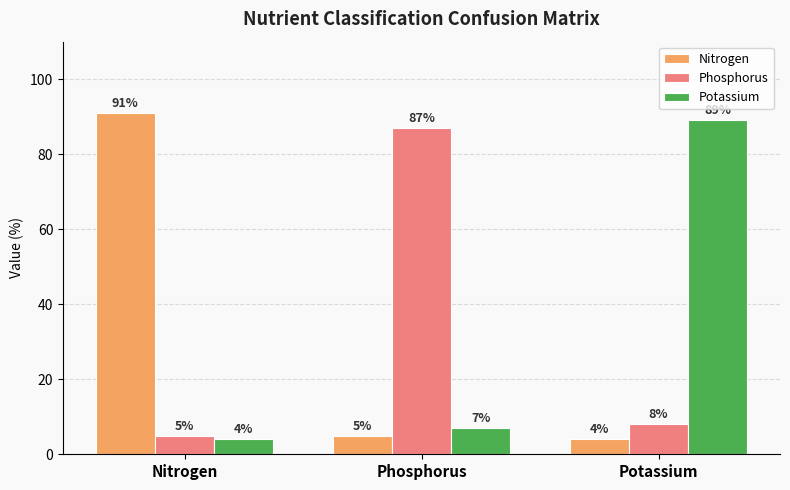

Which series has the widest spread of values?

Nitrogen